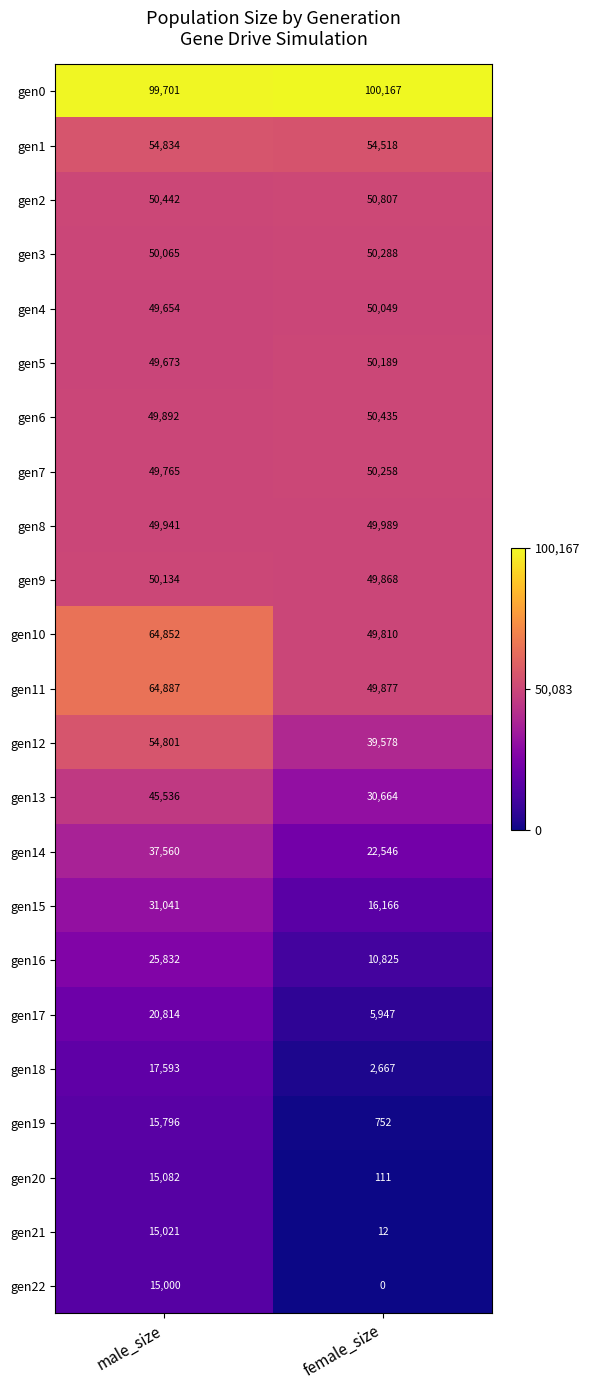

At how many categories does at least one series exceed 92179?

2